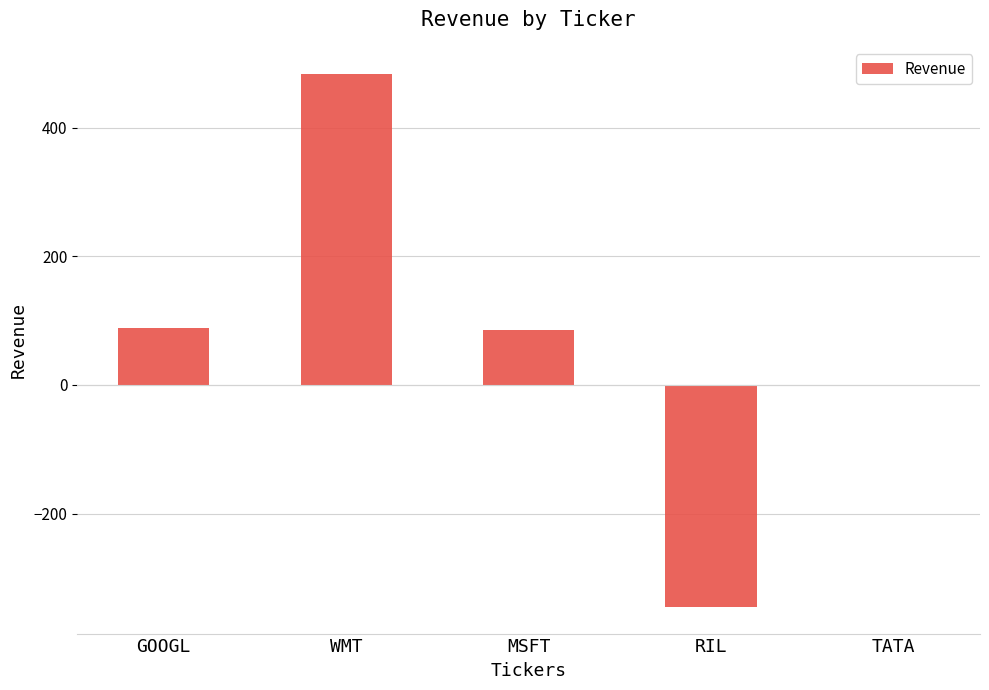

Read the value at GOOGL, to the nearest 50.

100